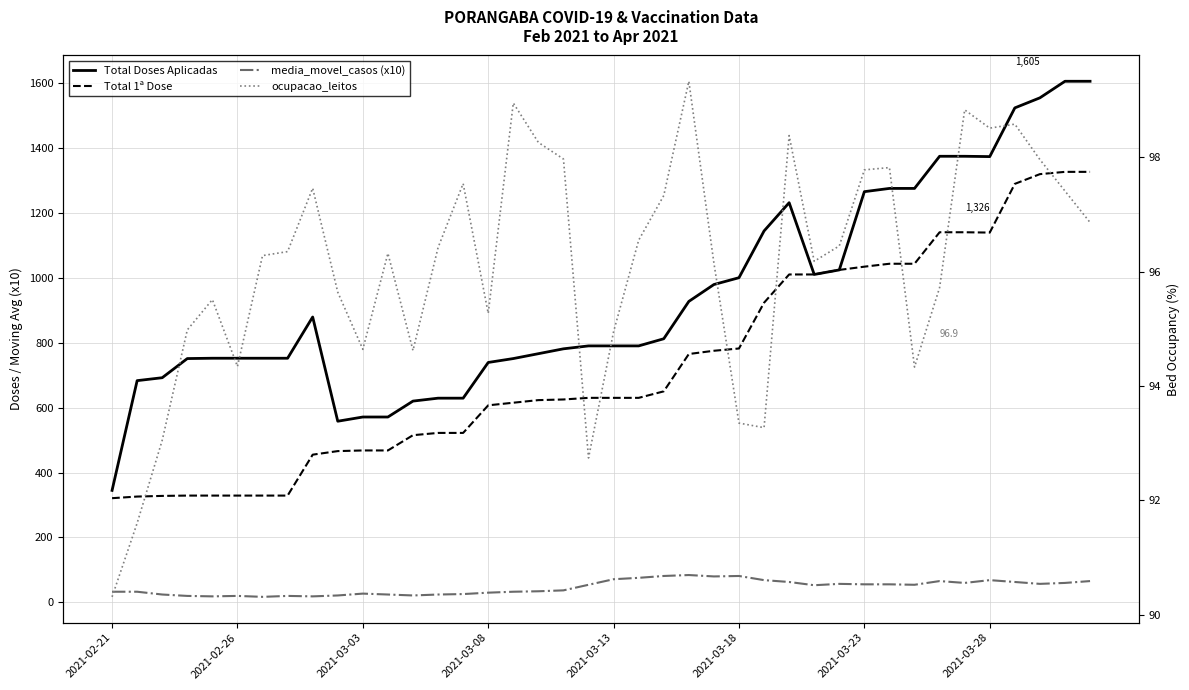

Is this an area chart (filled region under the line)?

No